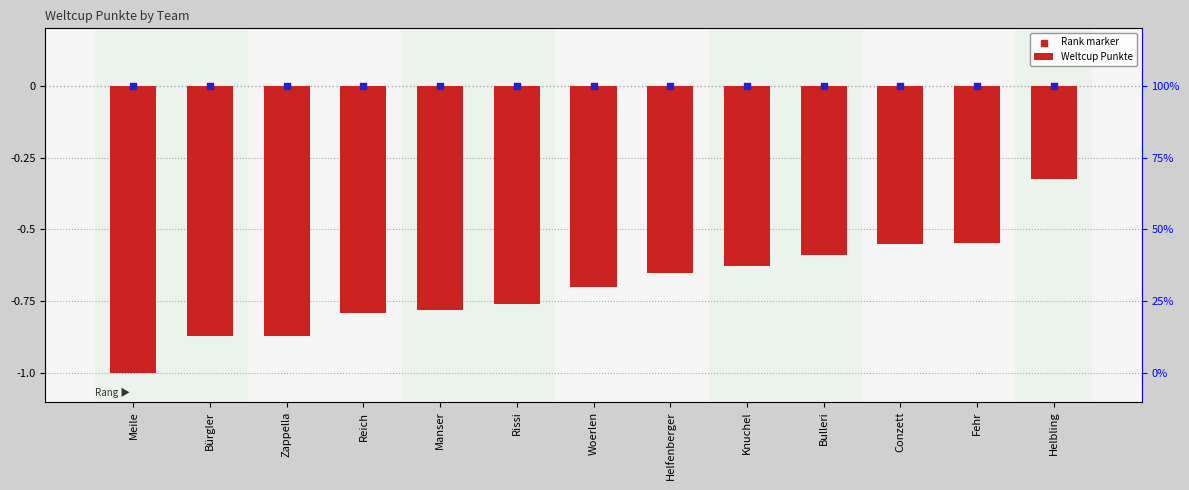

Which series reaches the minimum Y coordinate?

Weltcup Punkte